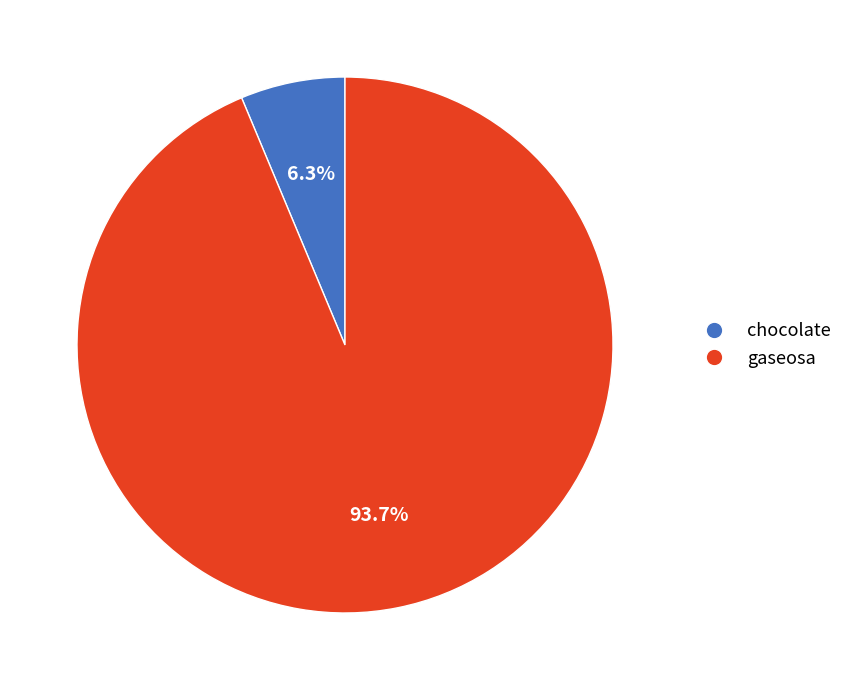

Do gaseosa and chocolate together represent more than half of the pie?

Yes